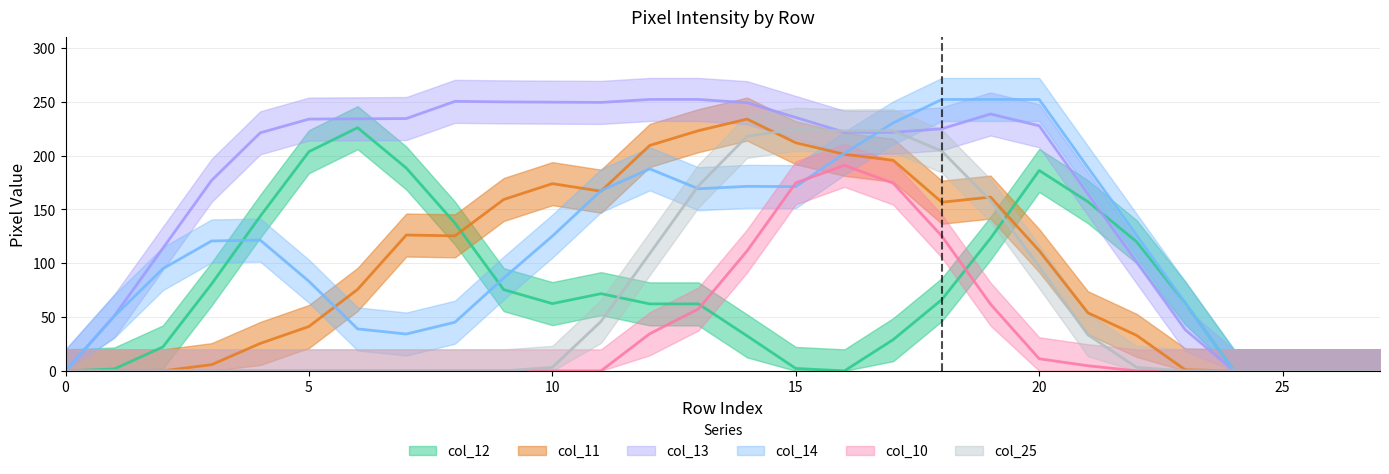

Does the chart have visible grid lines?

Yes